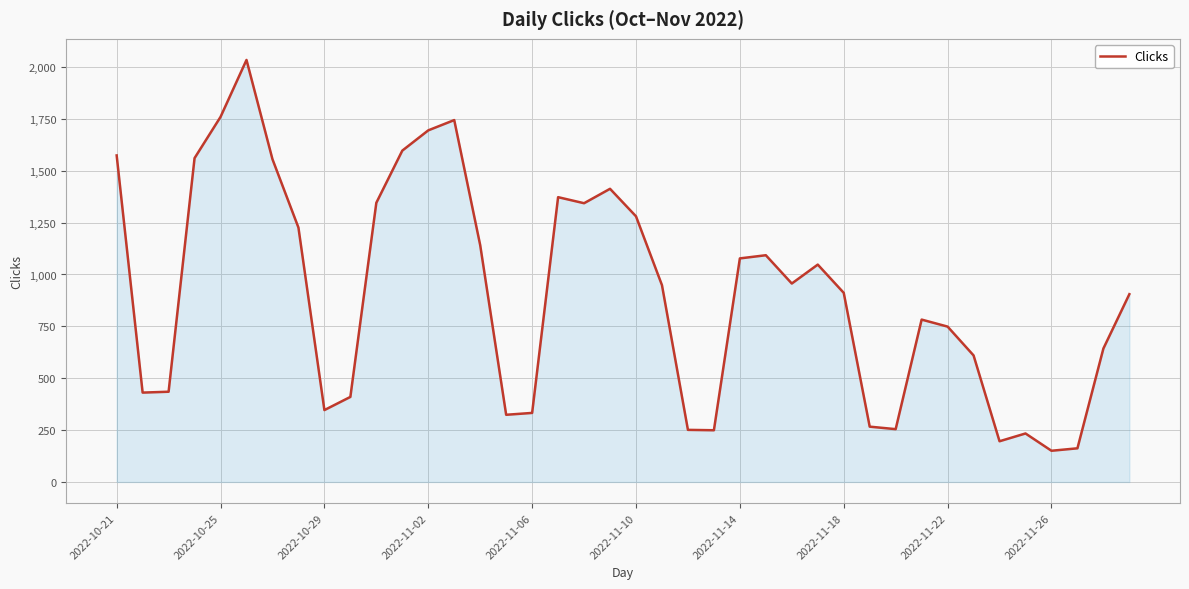

What is the difference between the maximum and minimum values?

1883.6